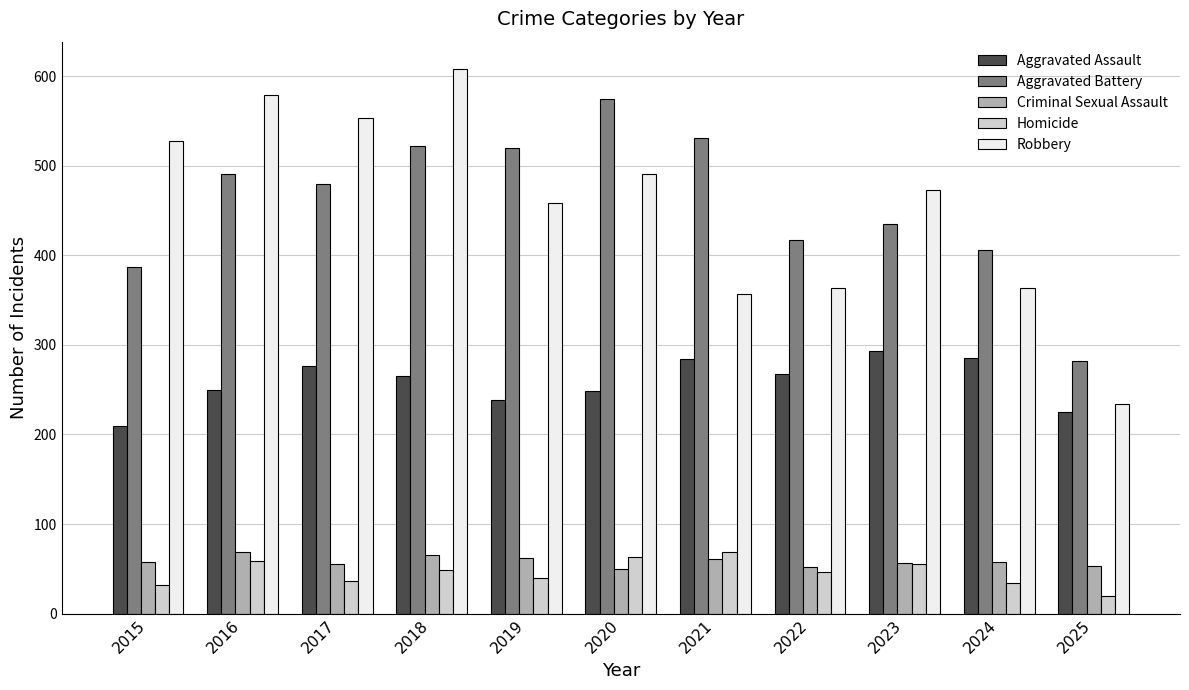

Which category has the lowest value across all series?

2025